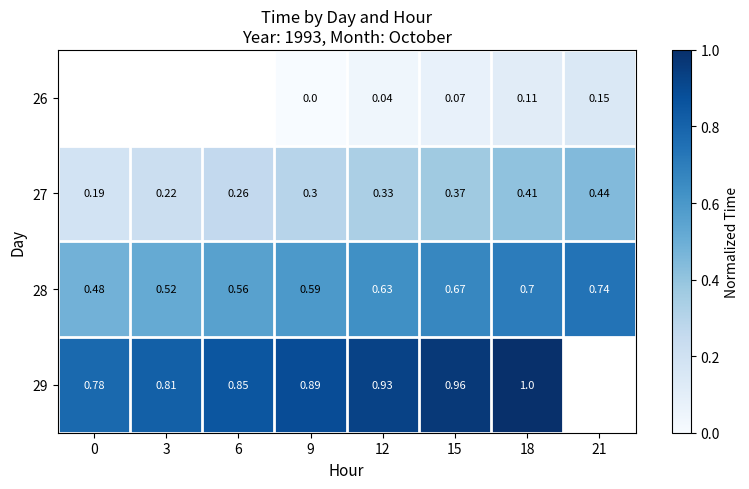

The 29 series shows 0.5 at 15. True or false?

False